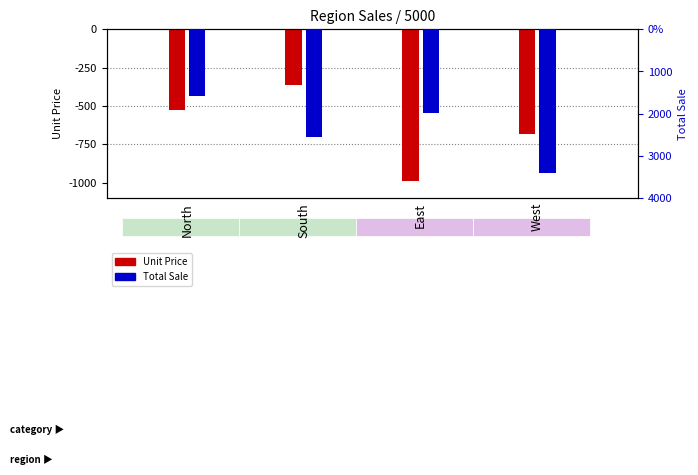

What is the maximum value for Unit Price?

-363.6